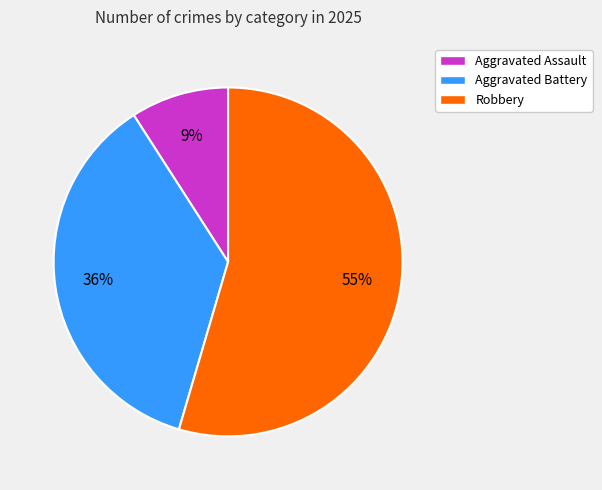

How many segments does this pie chart have?

3